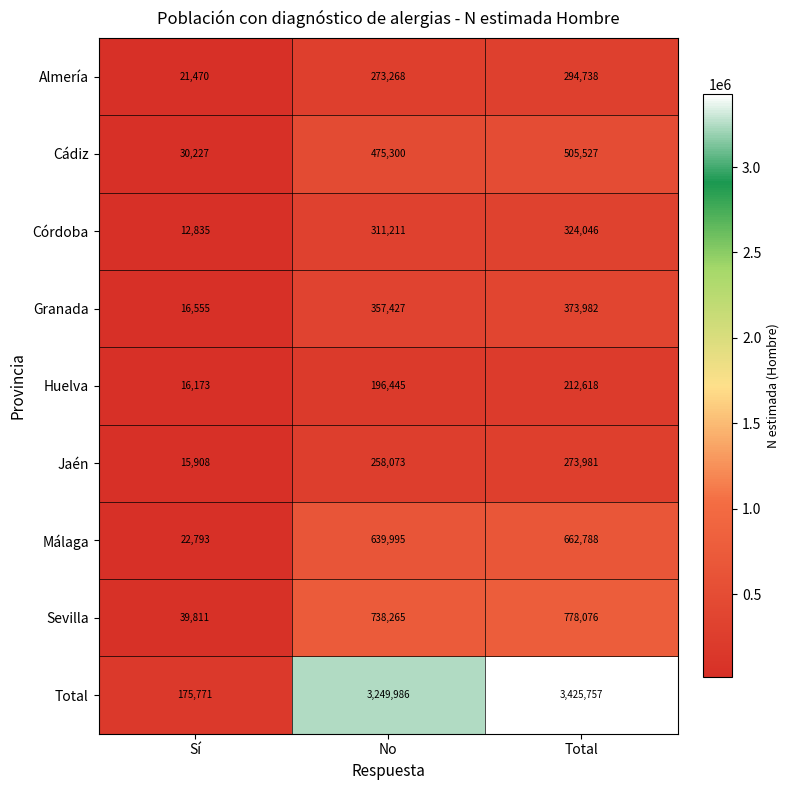

What is the average value of the Sevilla series?

518717